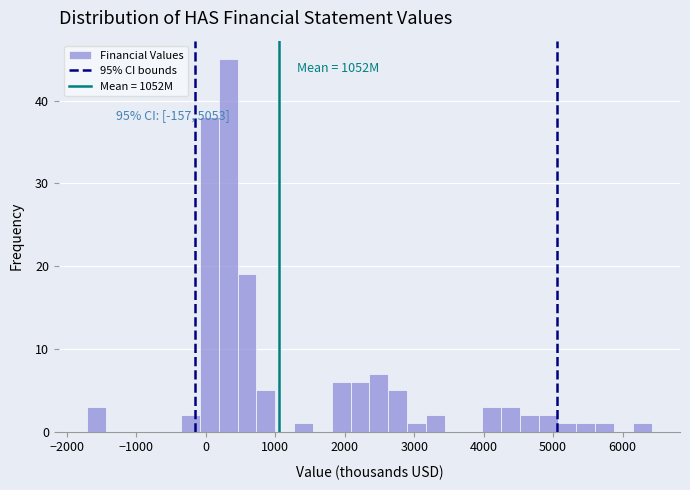

Around what value on the x-axis is the tallest bar? Give the approximate position of its centre, as read against the axis.

300